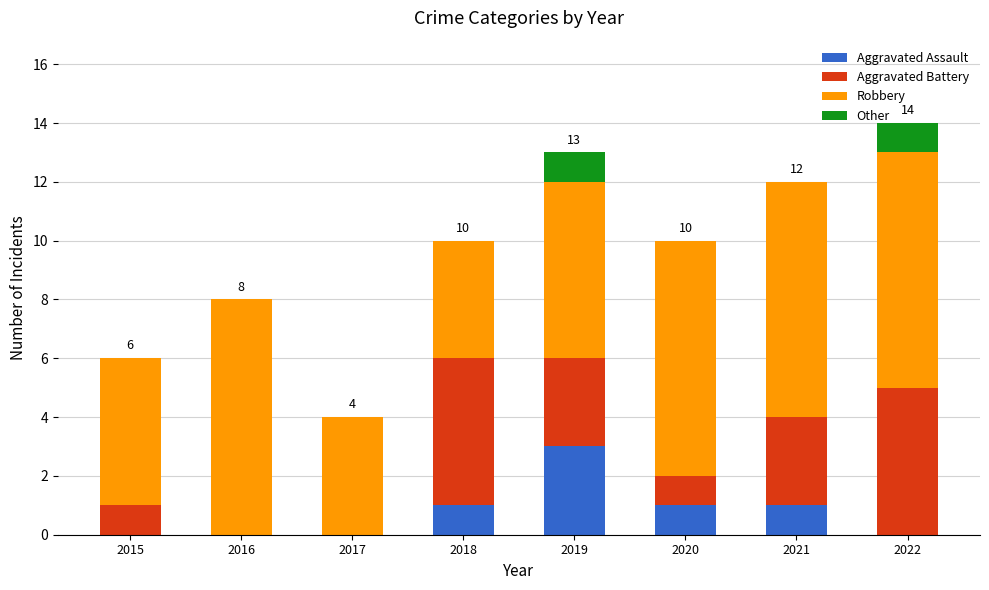

The Aggravated Assault series shows 2 at 2021. True or false?

False